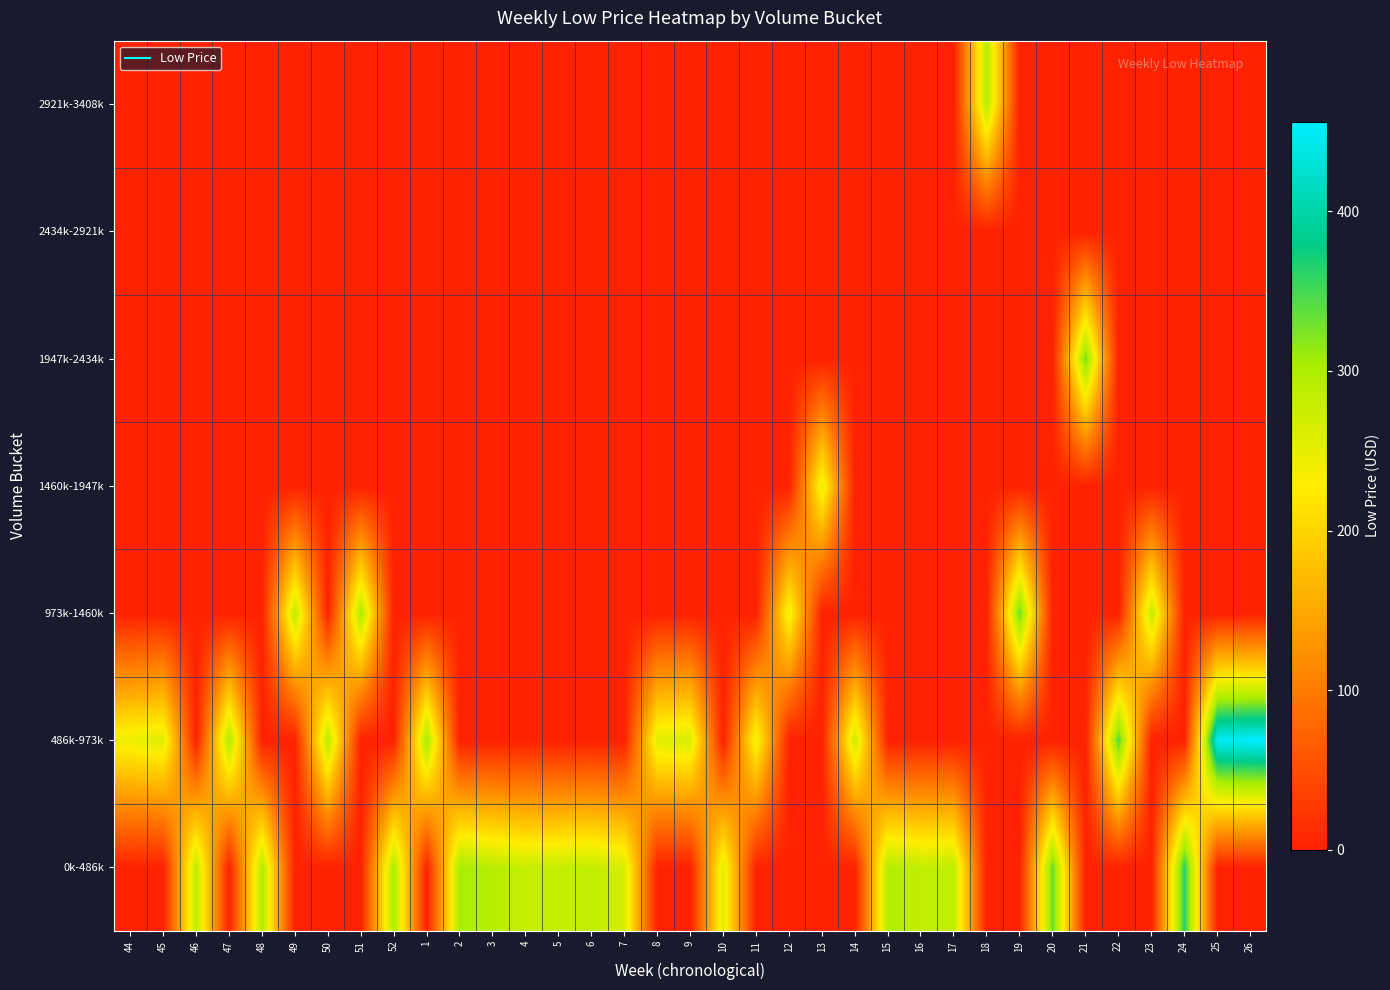

What is the total value across all series at 4?

279.0